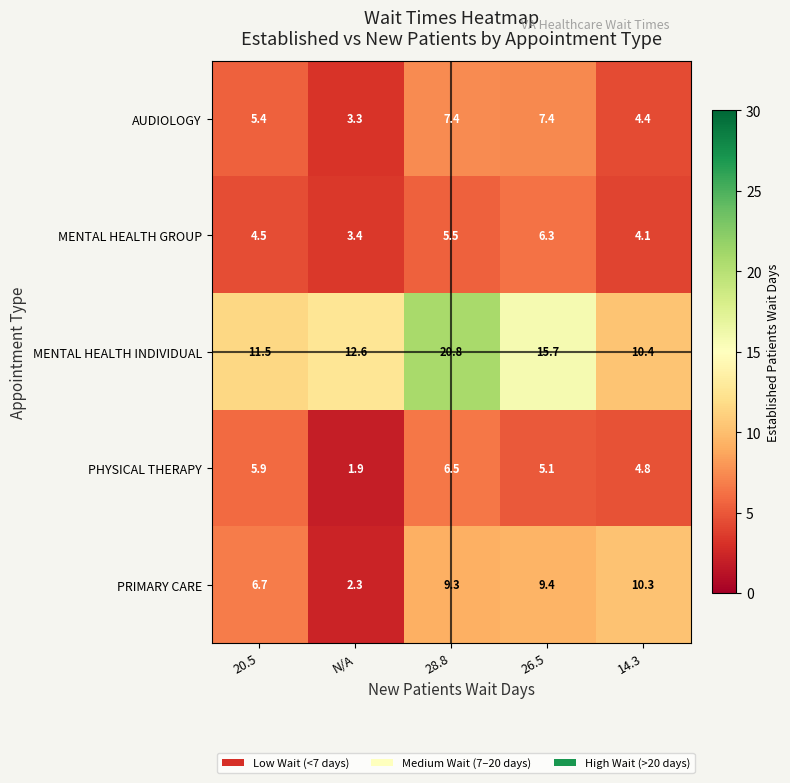

True or false: PHYSICAL THERAPY has a value of 3.3 at N/A.

False